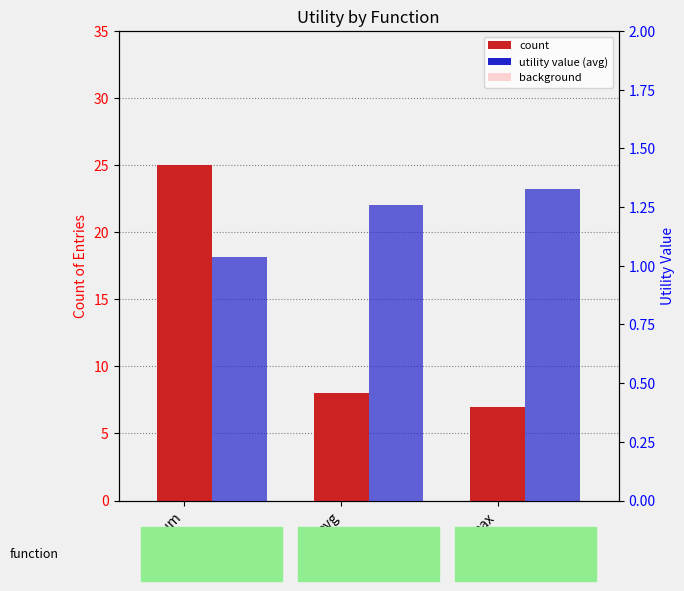

Which series has the largest total across all categories?

count